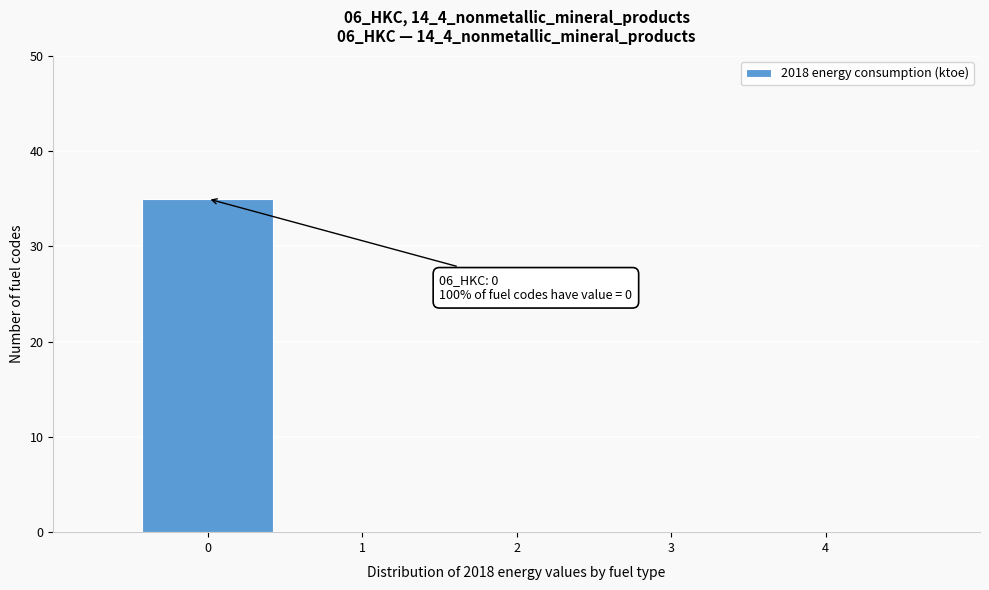

Which range on the x-axis has the tallest bar?

-0.5 to 0.5